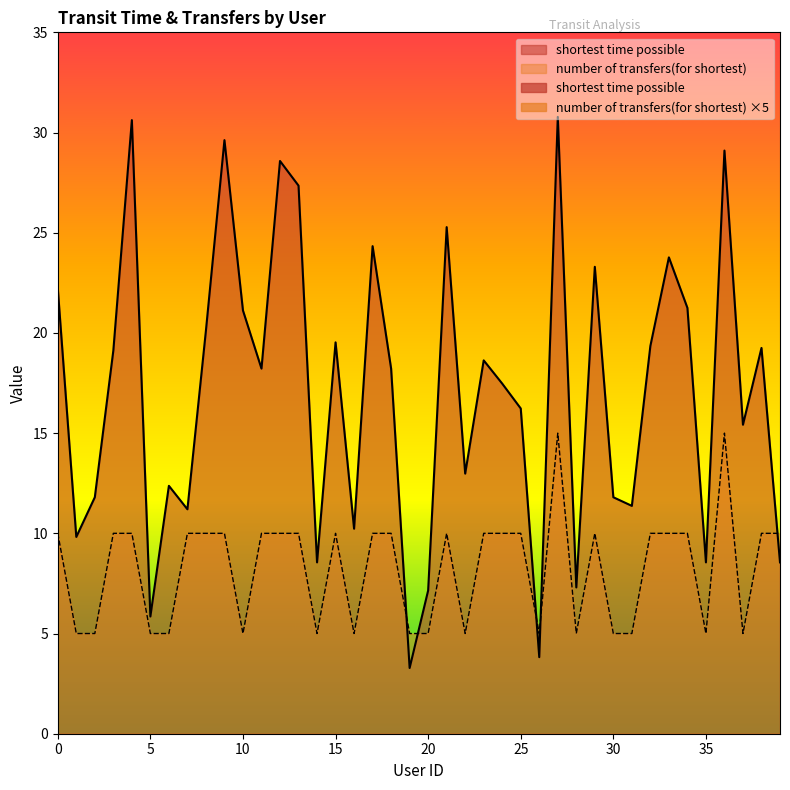

Does the chart display data point markers on the line(s)?

No